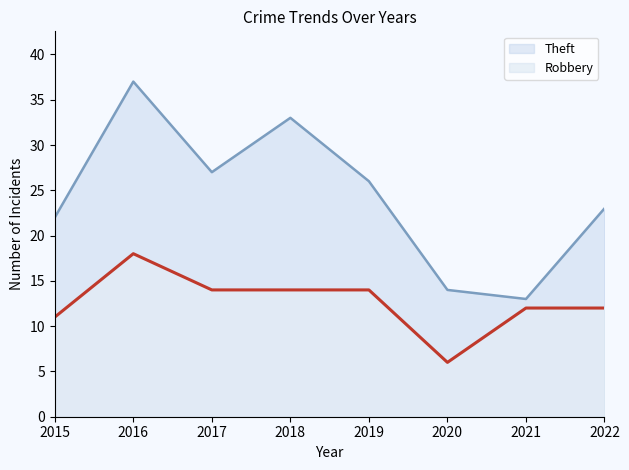

How many interior local valleys does the Theft series have?

2